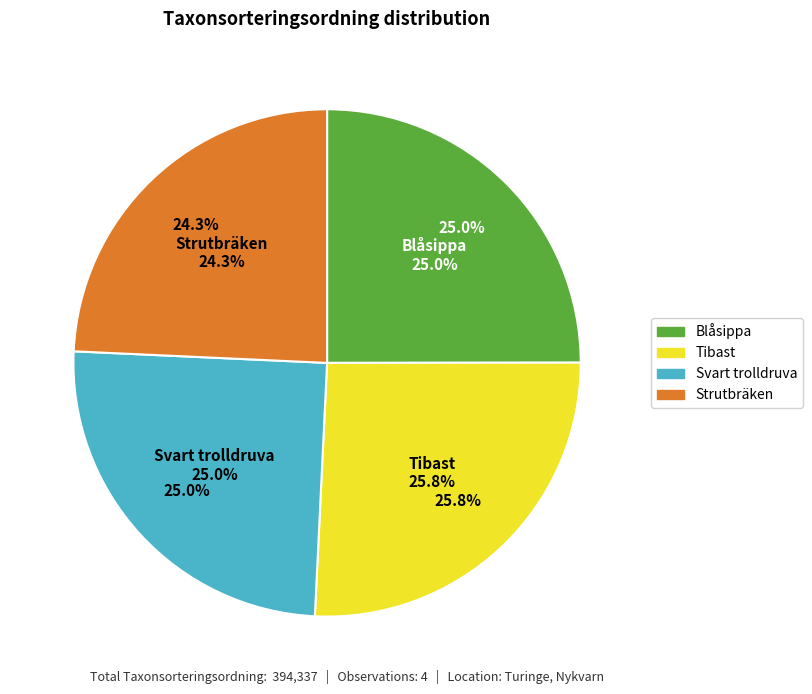

To the nearest percent, what is the average slice percentage?

25%